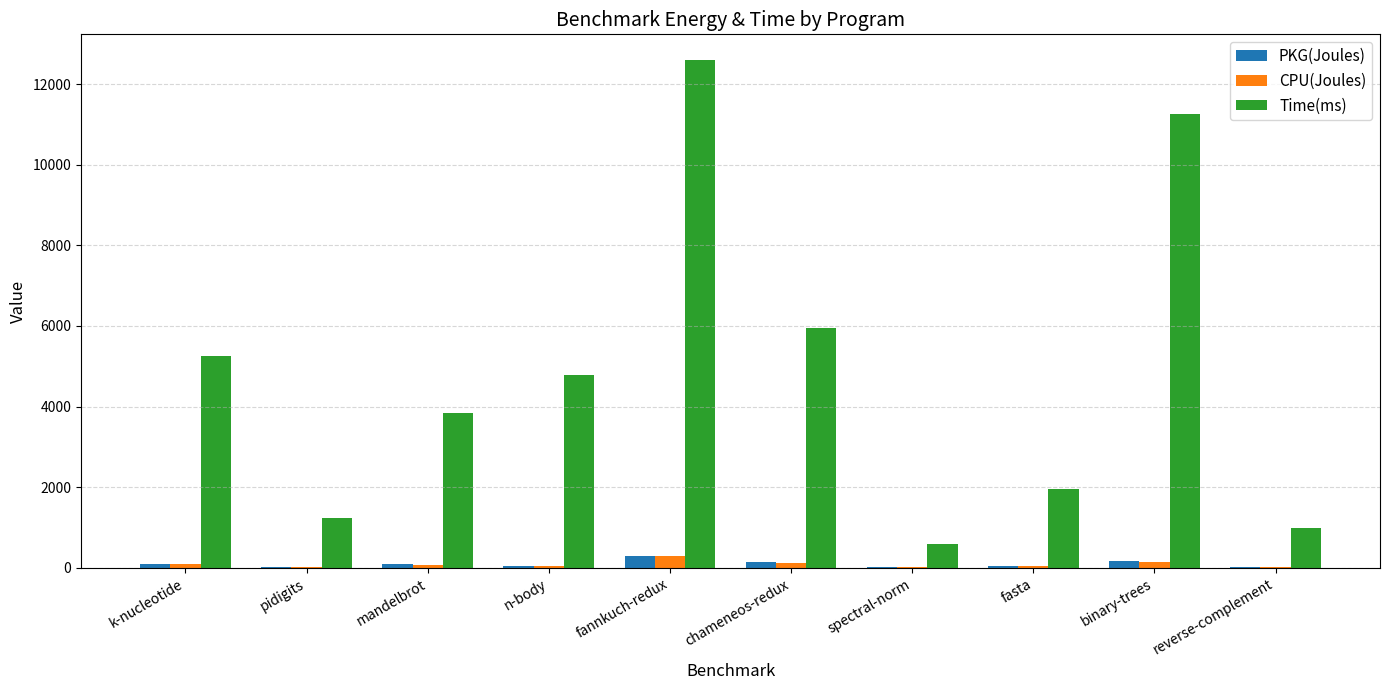

What is the maximum value shown in the chart?

12603.4